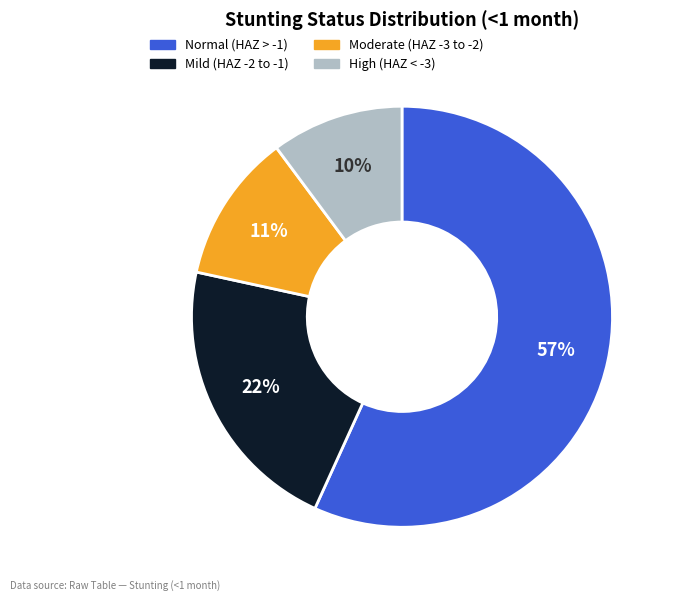

Is there a majority slice in this chart?

Yes